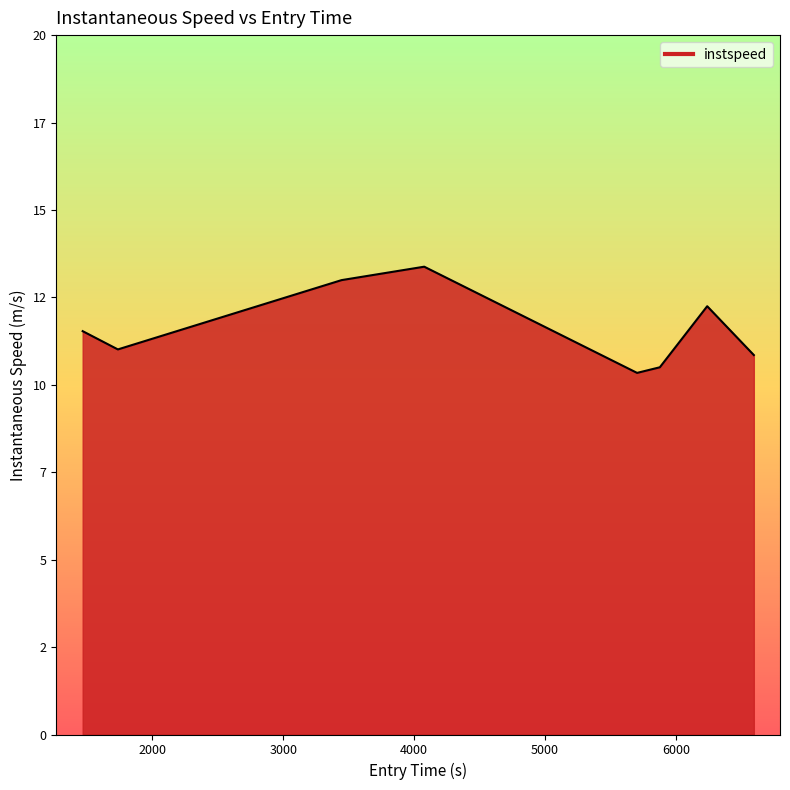

What is the maximum value shown in the chart?

13.4